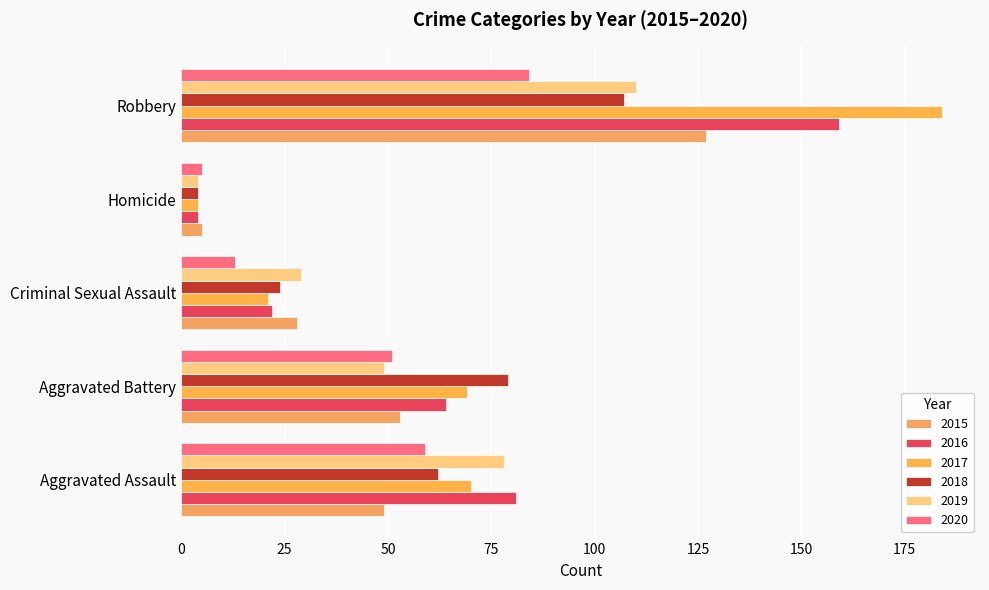

List the labels in order of 2015 value, largest first.

Robbery, Aggravated Battery, Aggravated Assault, Criminal Sexual Assault, Homicide